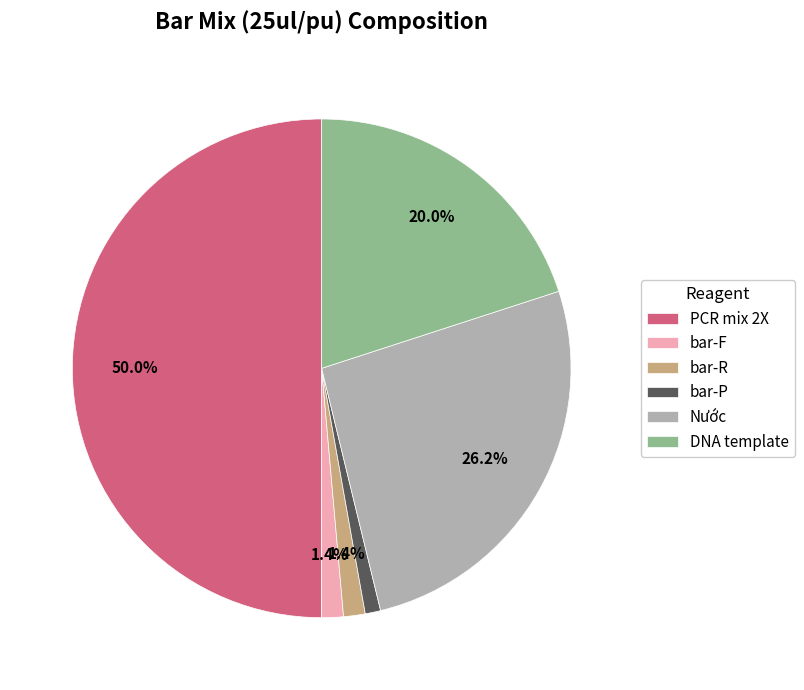

Which has a higher value, Nước or DNA template?

Nước